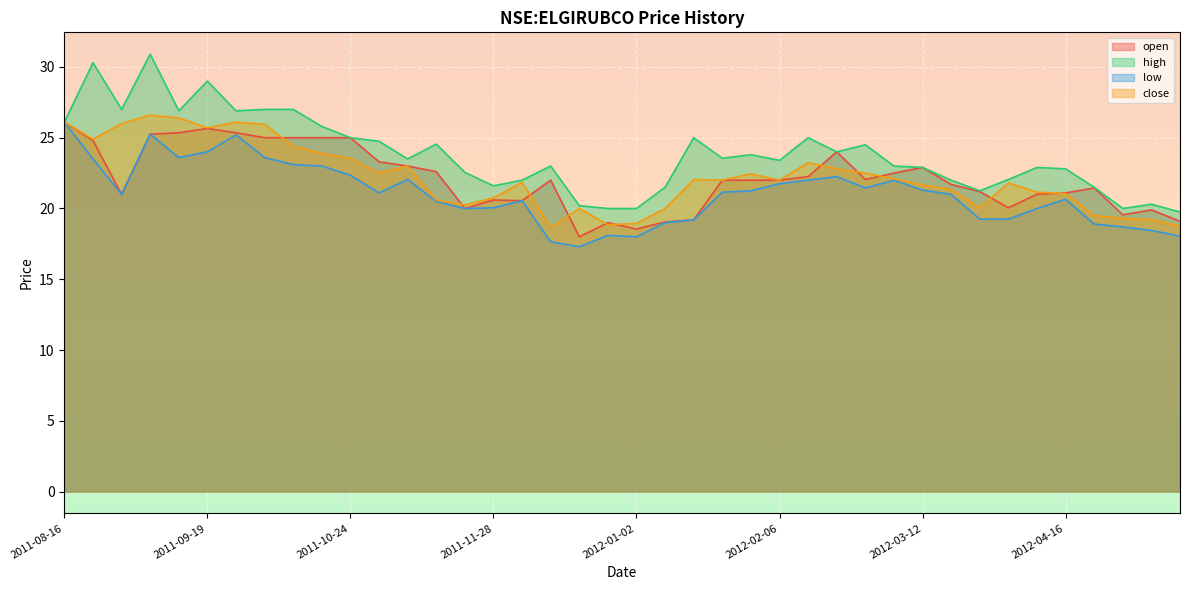

What is the difference between the second highest and minimum values in the close series?

7.8